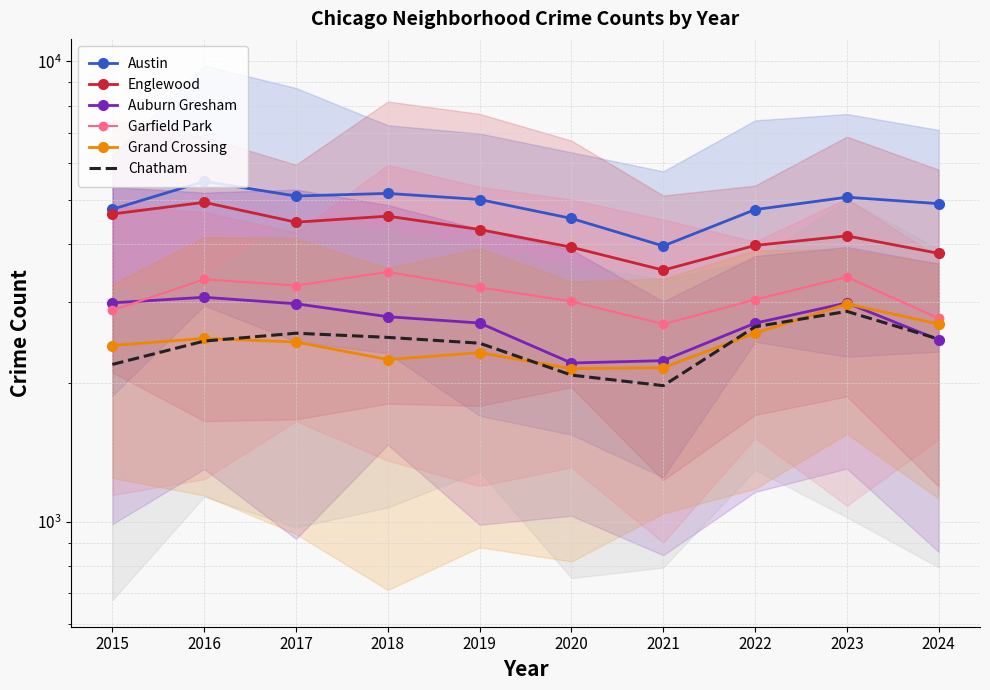

What is the spread (max minus min) of values at 2017?

2640